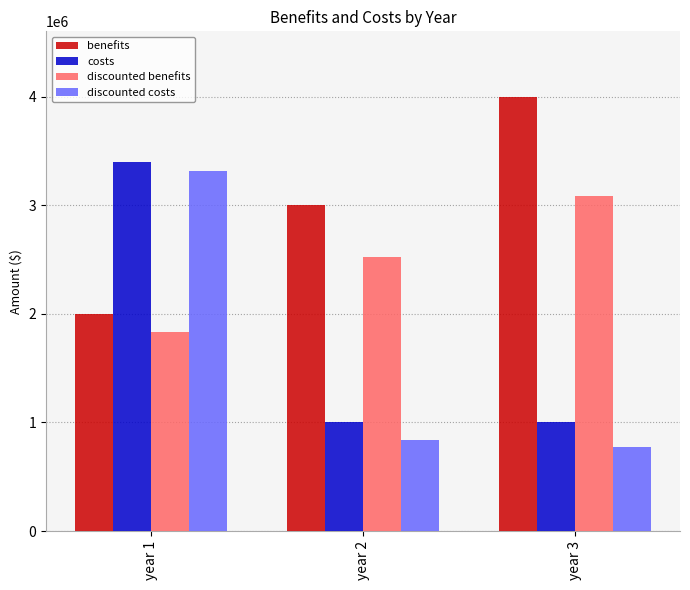

What is the maximum value shown in the chart?

4000000.0